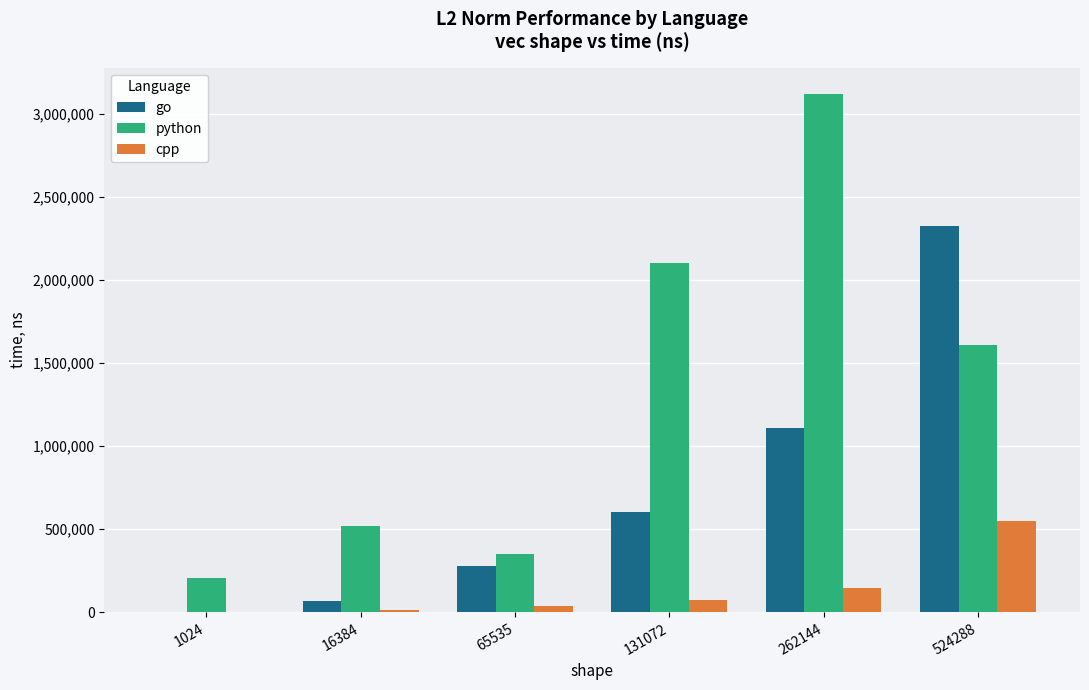

Which series has the largest total across all categories?

python